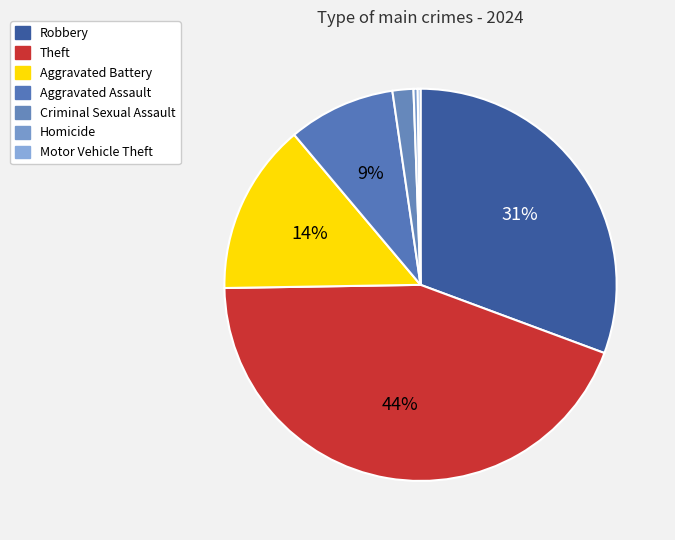

Rank the categories by value from lowest to highest.

Motor Vehicle Theft, Homicide, Criminal Sexual Assault, Aggravated Assault, Aggravated Battery, Robbery, Theft